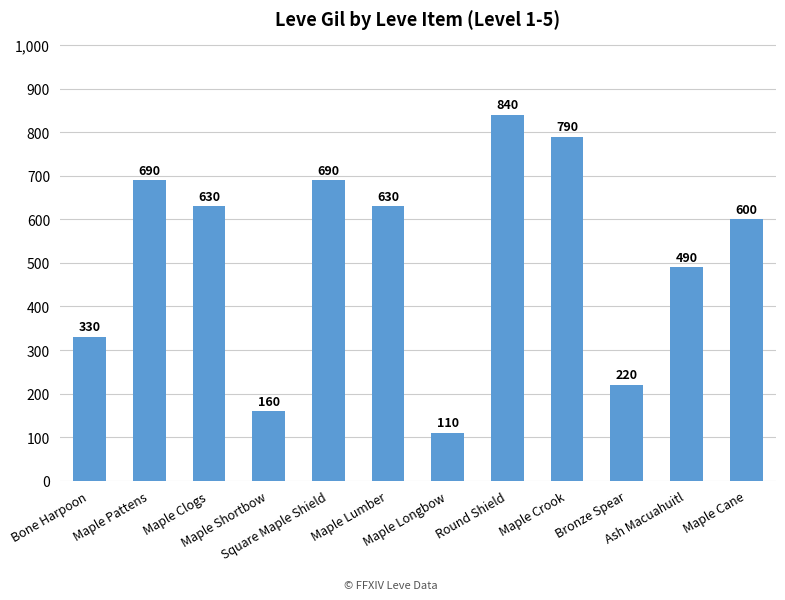

Approximately how many times larger is the value at Maple Pattens compared to Maple Shortbow?

4.3